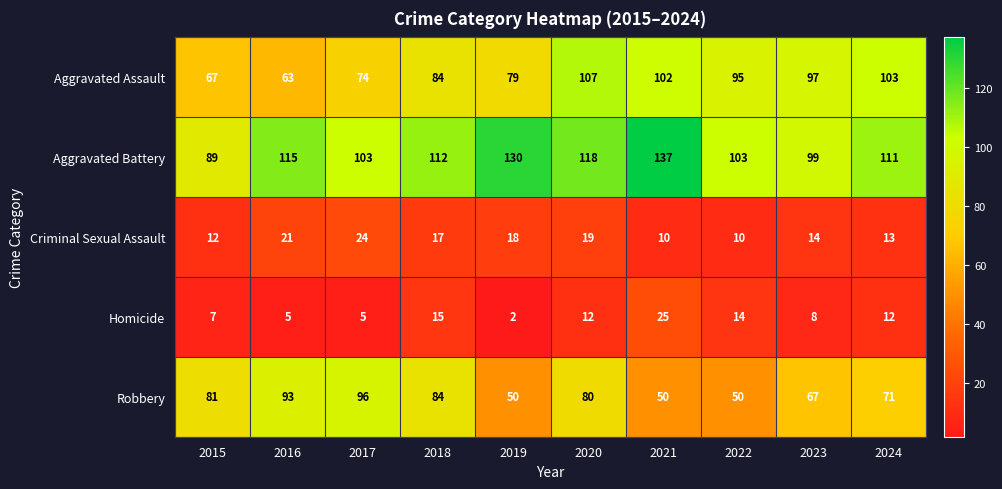

What is the sum of all Criminal Sexual Assault values?

158